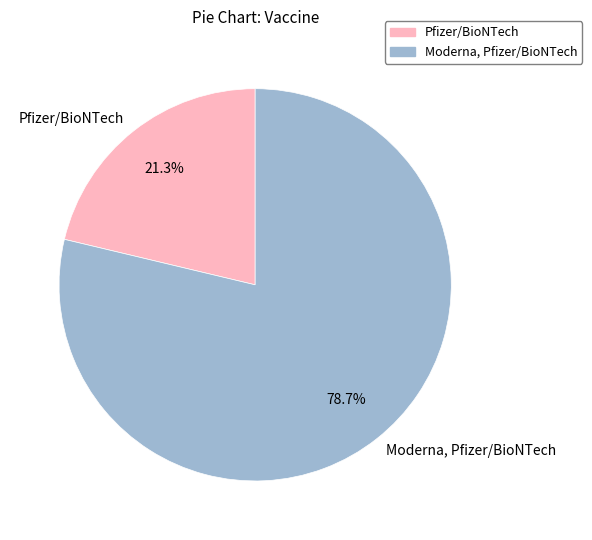

To the nearest percent, what is the difference between the Moderna, Pfizer/BioNTech and Pfizer/BioNTech slice percentages?

57%